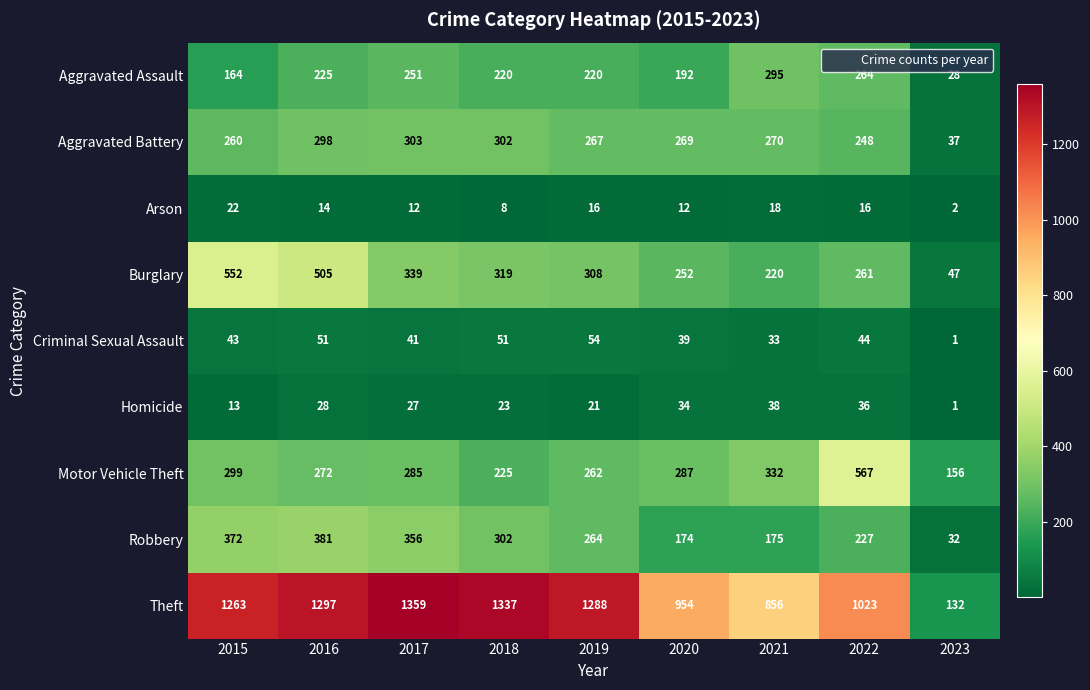

List the series in order of their peak value, highest first.

Theft, Motor Vehicle Theft, Burglary, Robbery, Aggravated Battery, Aggravated Assault, Criminal Sexual Assault, Homicide, Arson